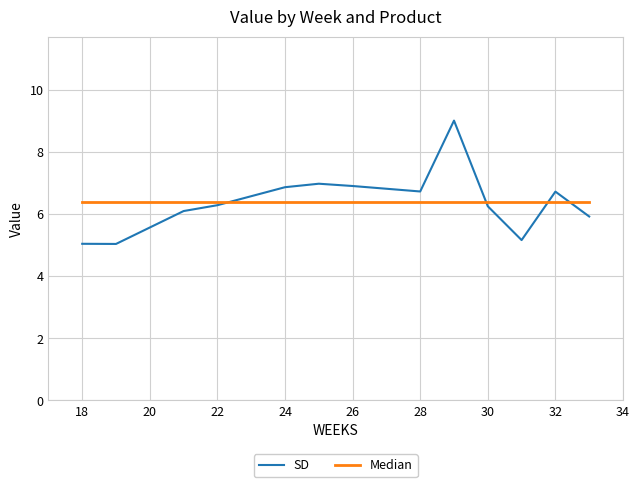

Which series has the largest range (max minus min)?

SD